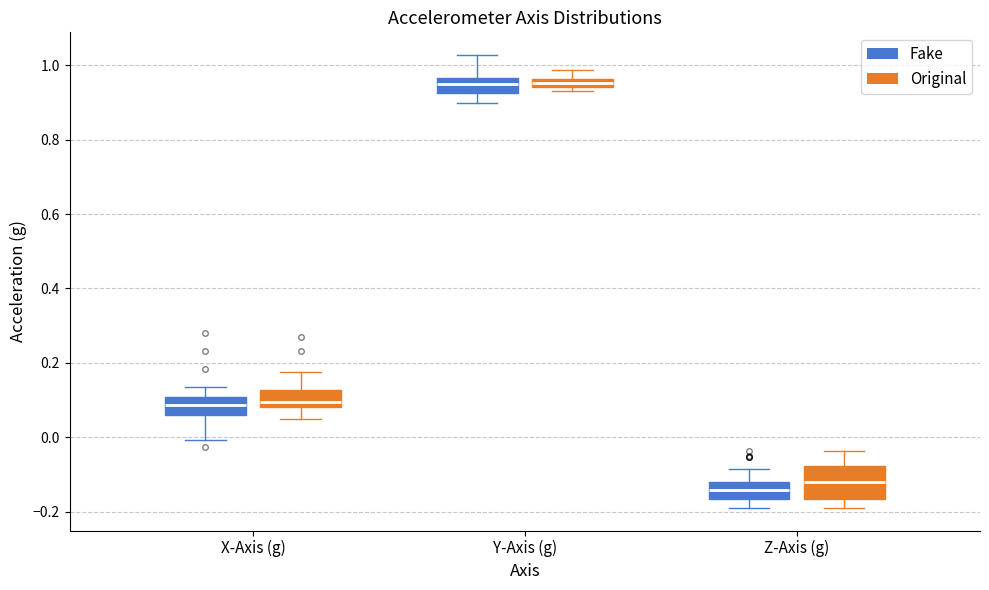

Which box is the tallest, from its lower edge to its upper edge?

Z-Axis (g) (Original)